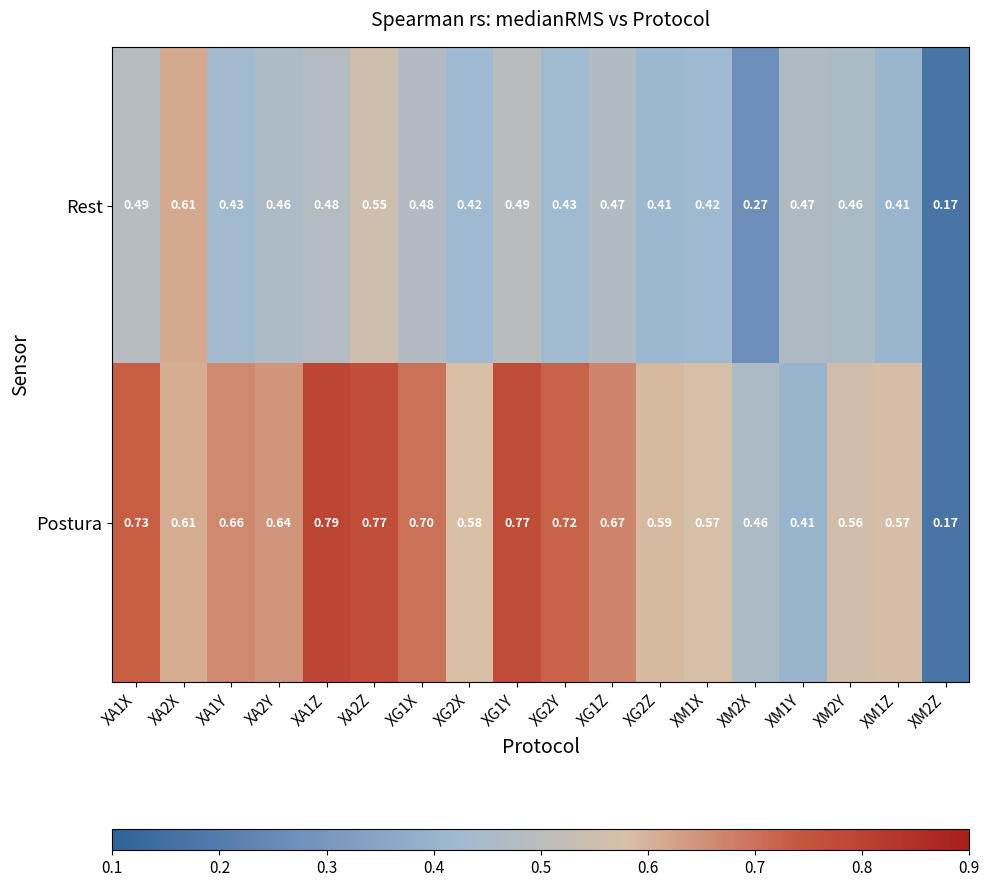

Rank the series by their average value, from highest to lowest.

Postura, Rest